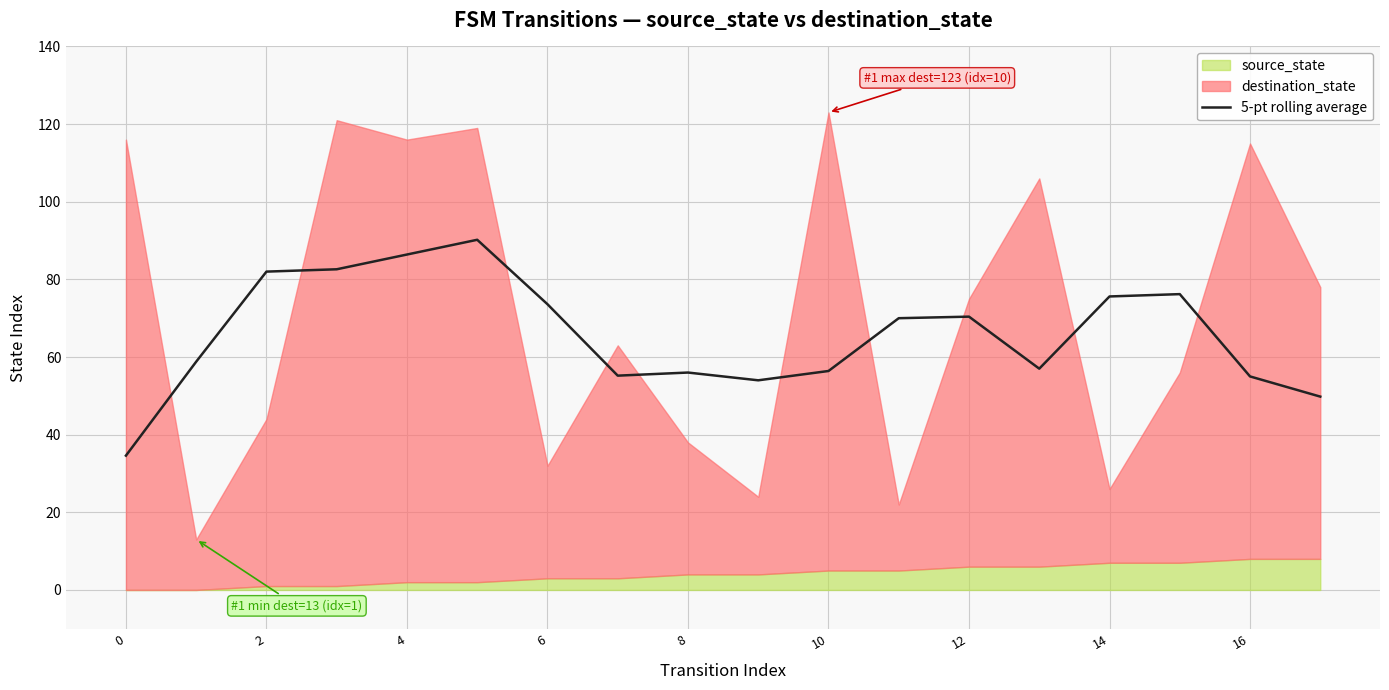

True or false: 5-pt rolling average has a value of 82.0 at 16.

False